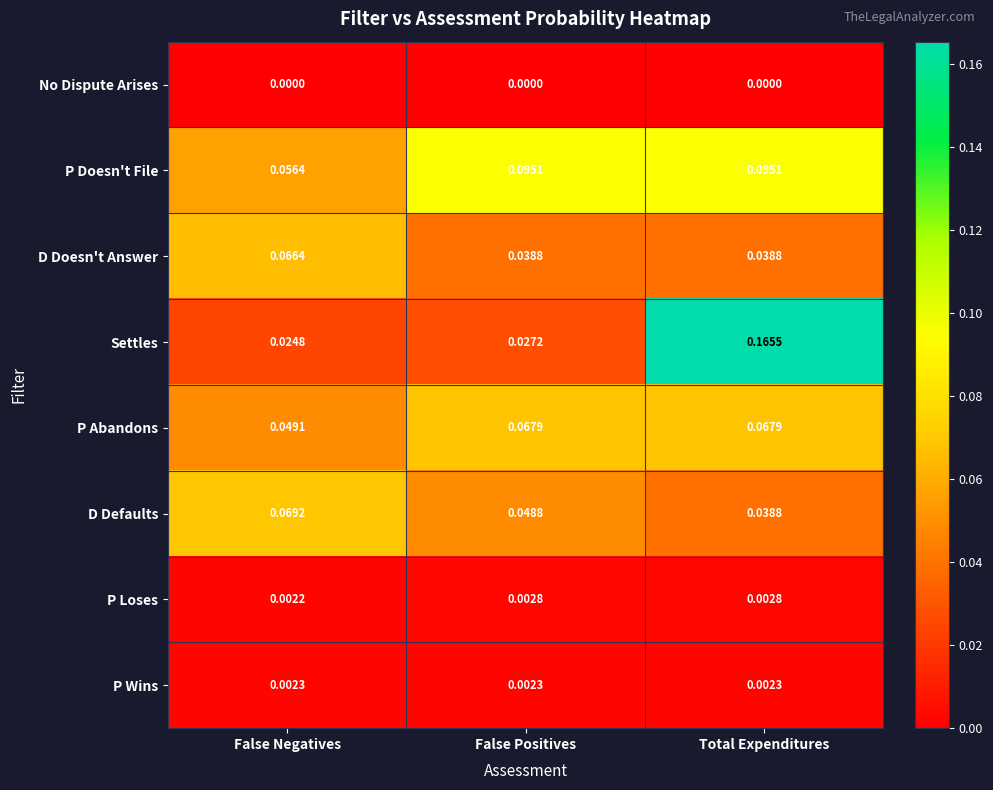

Rank the series by their maximum value, from highest to lowest.

Settles, P Doesn't File, D Defaults, P Abandons, D Doesn't Answer, P Loses, P Wins, No Dispute Arises